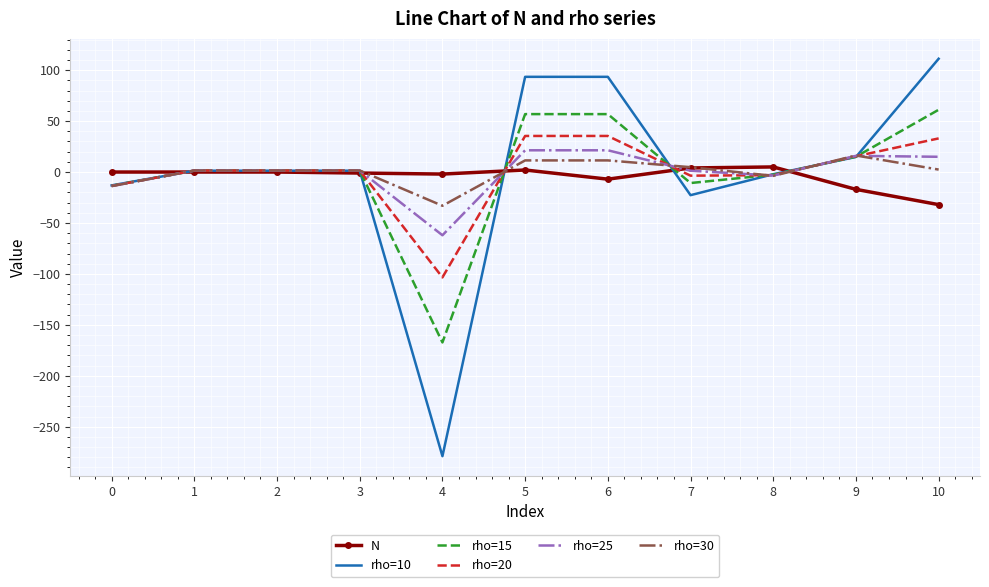

What are all the series names shown in the legend?

N, rho=10, rho=15, rho=20, rho=25, rho=30